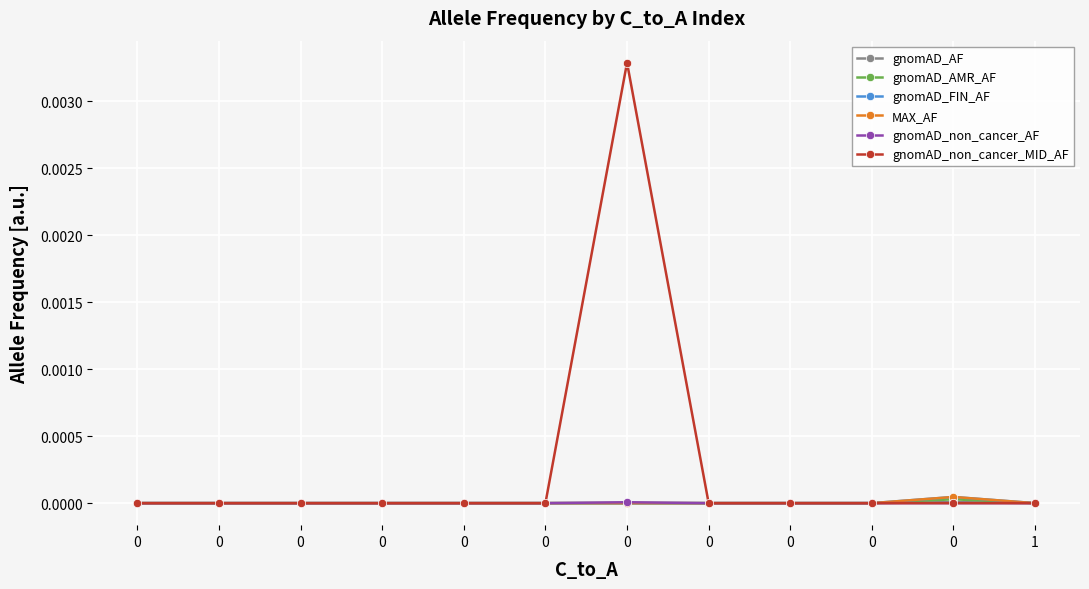

Is this an area chart (filled region under the line)?

No